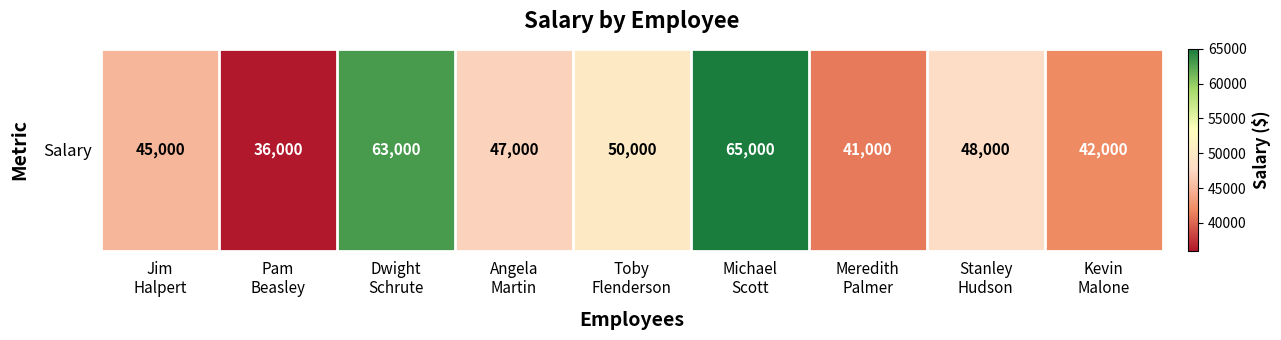

Approximately how many times larger is the value at Stanley
Hudson compared to Dwight
Schrute?

0.8